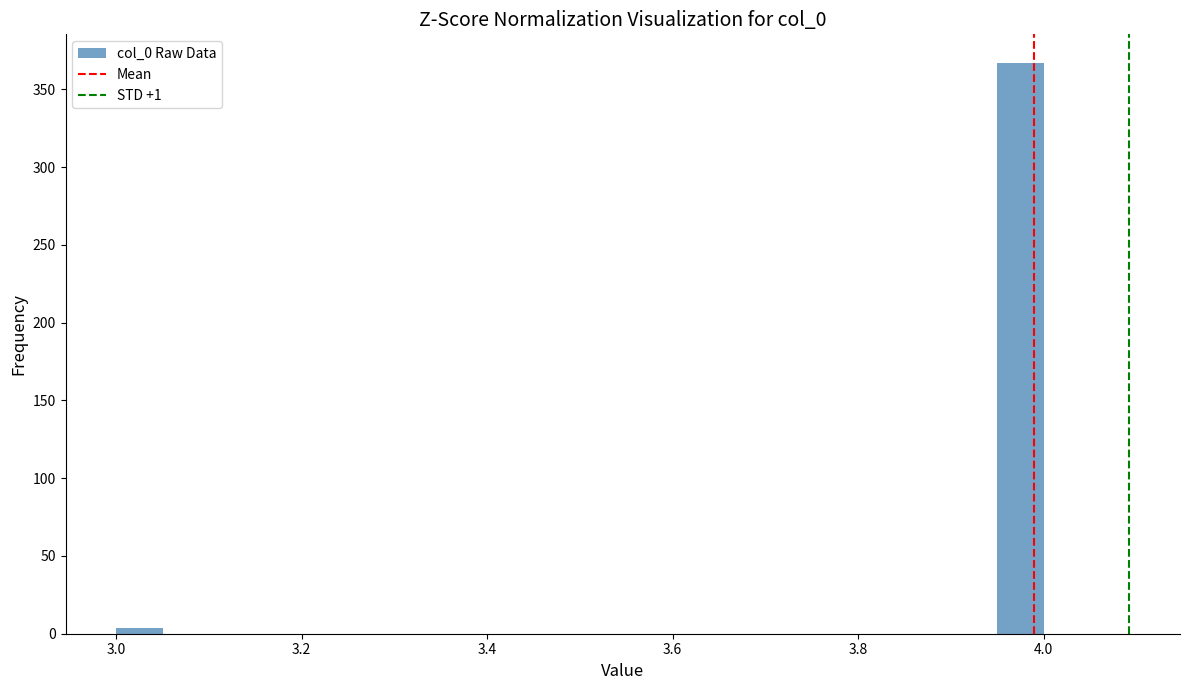

Read against the x-axis, roughly where is the centre of the tallest bar?

3.98